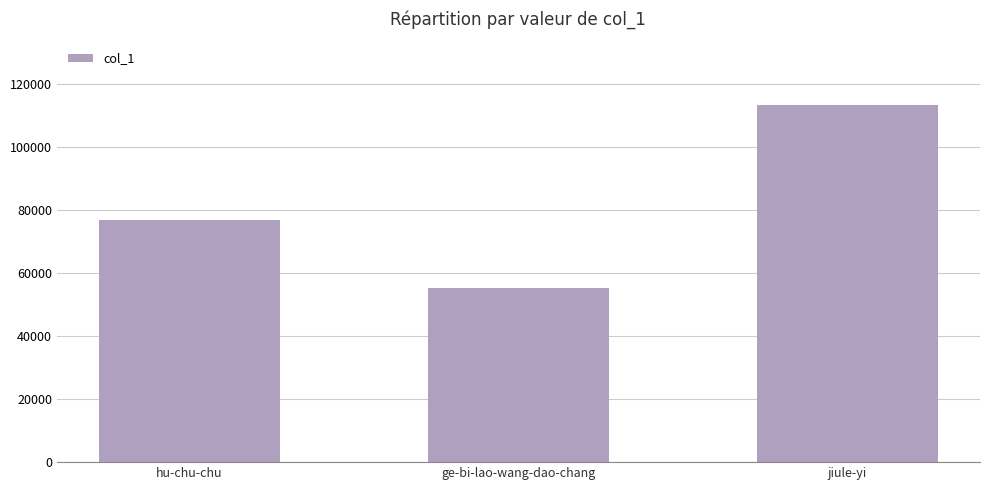

What is the minimum value shown in the chart?

55222